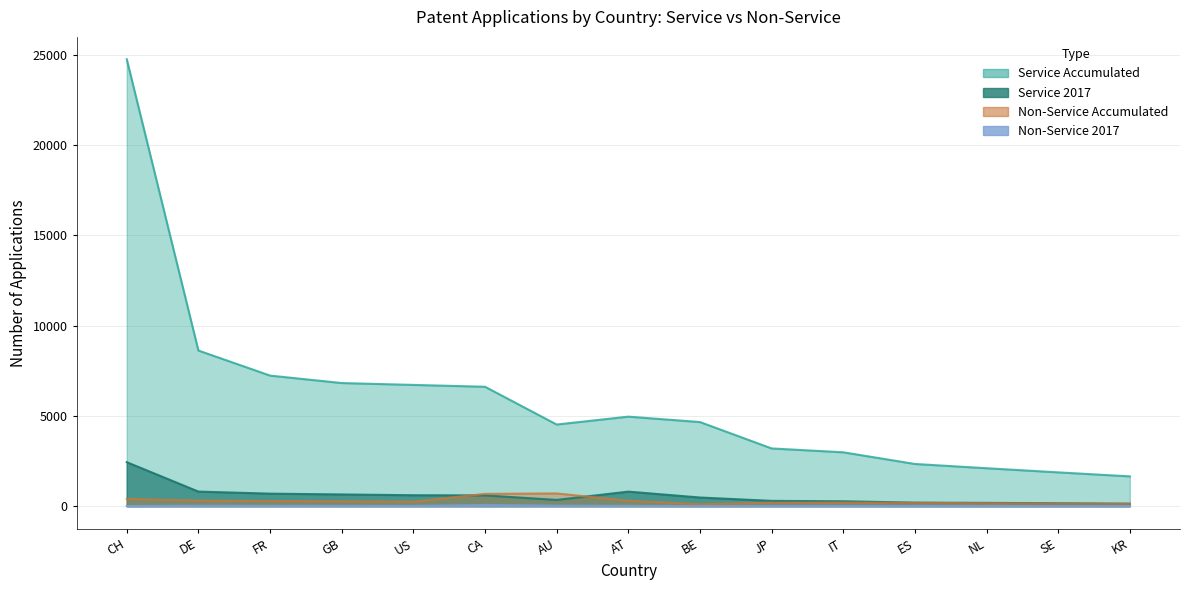

Where is the first local maximum for Service_2017?

AT